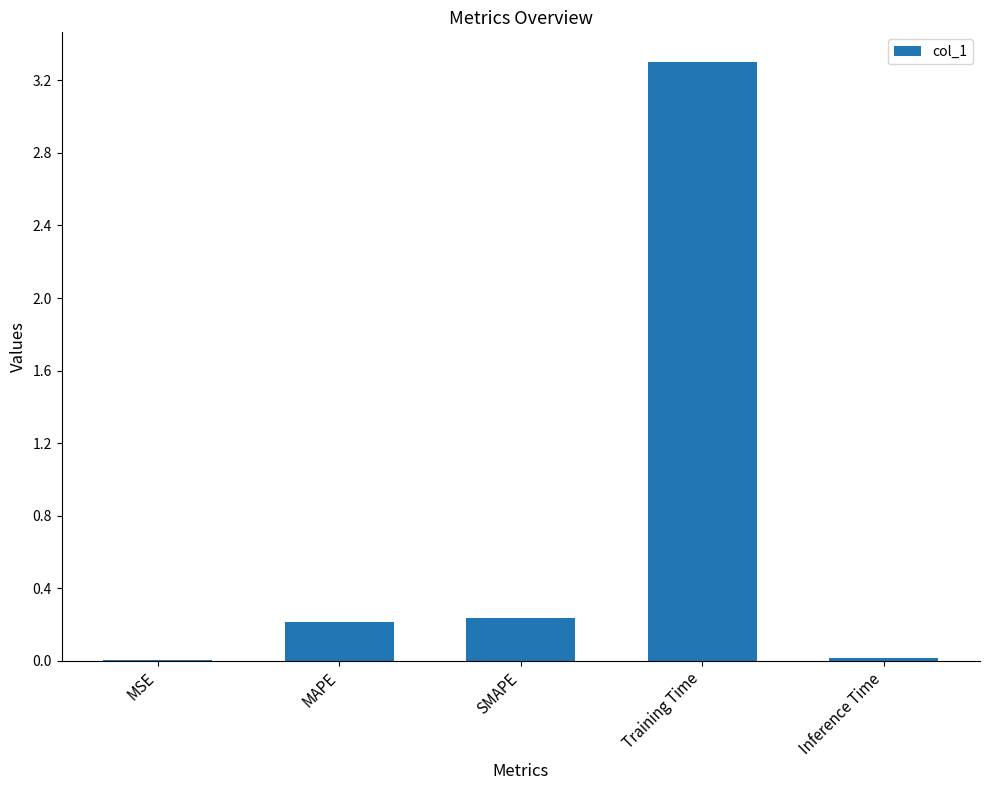

What is the change in value from MAPE to Training Time?

+3.1